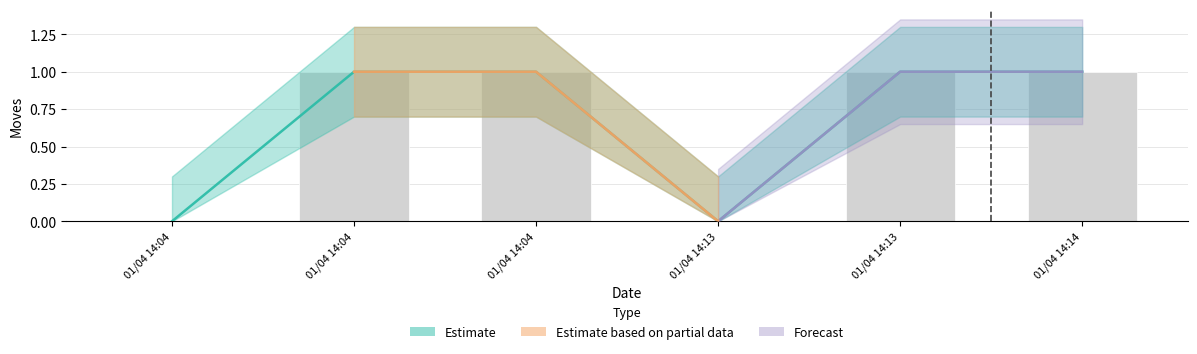

What is the average value of the Moves_upper series?

1.0